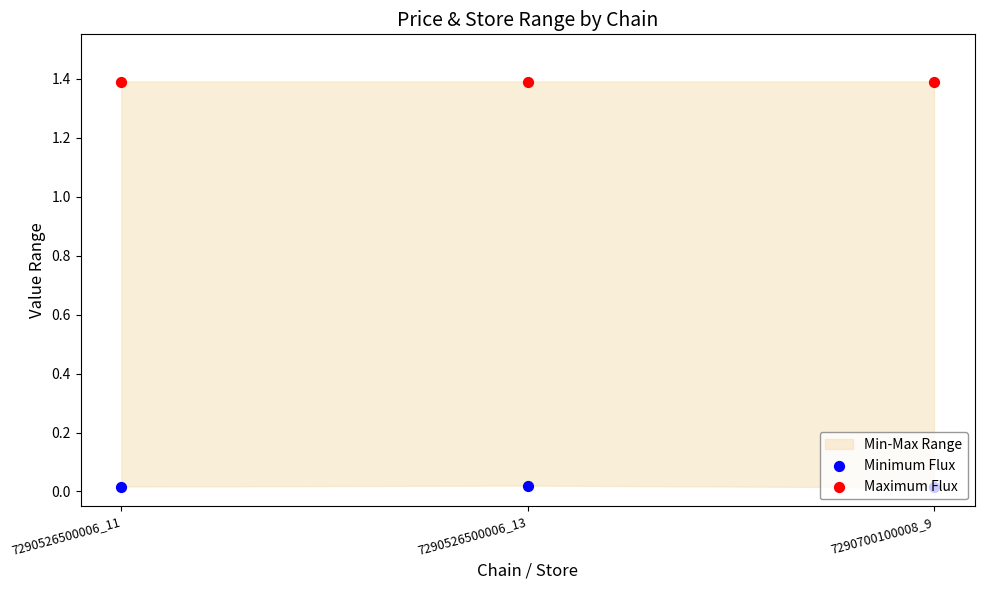

Which series reaches the minimum Y coordinate?

Minimum Flux